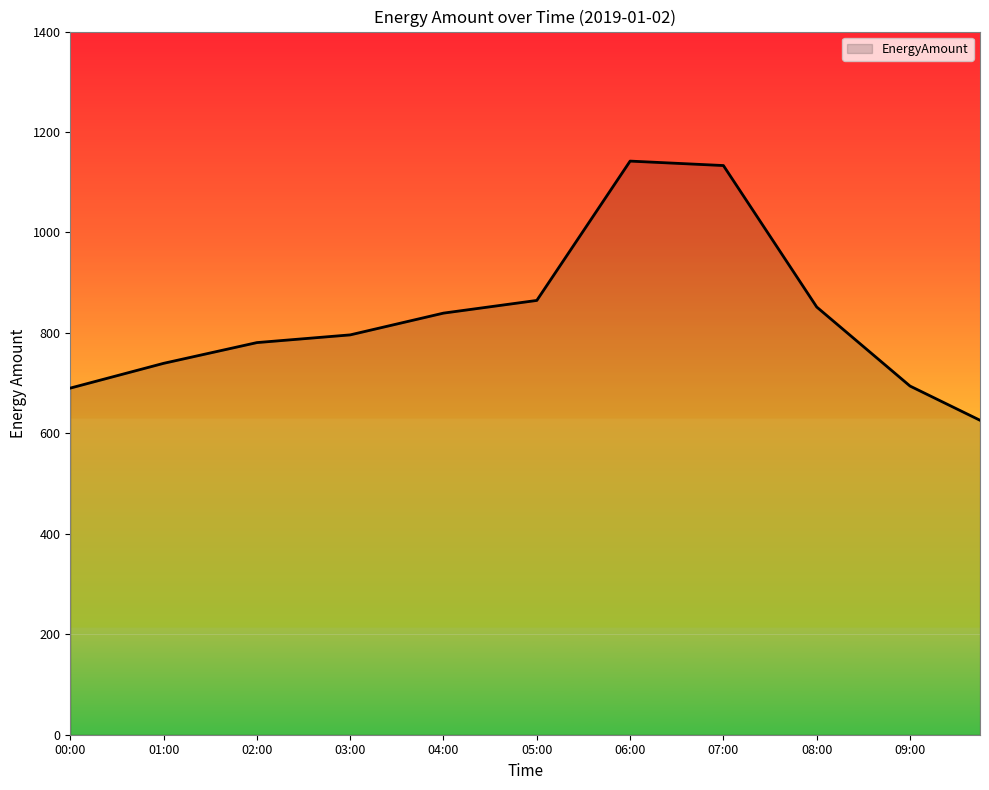

What is the difference between the maximum and minimum values?

516.0